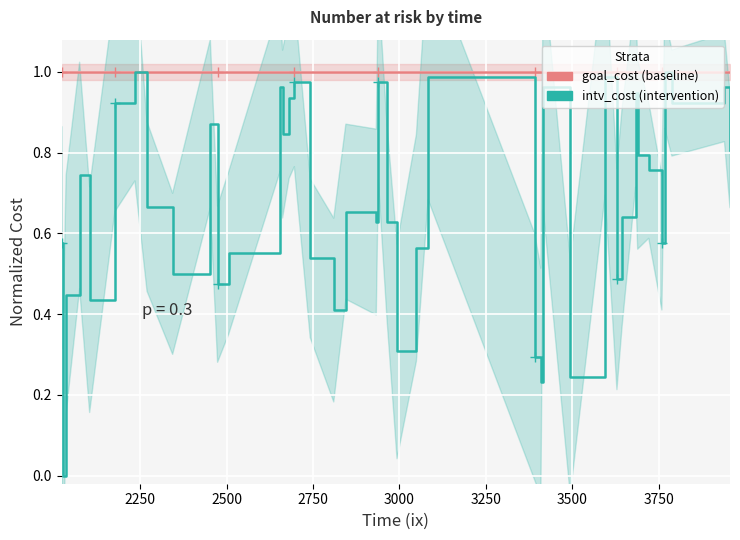

What is the maximum value for goal_cost?

1.0